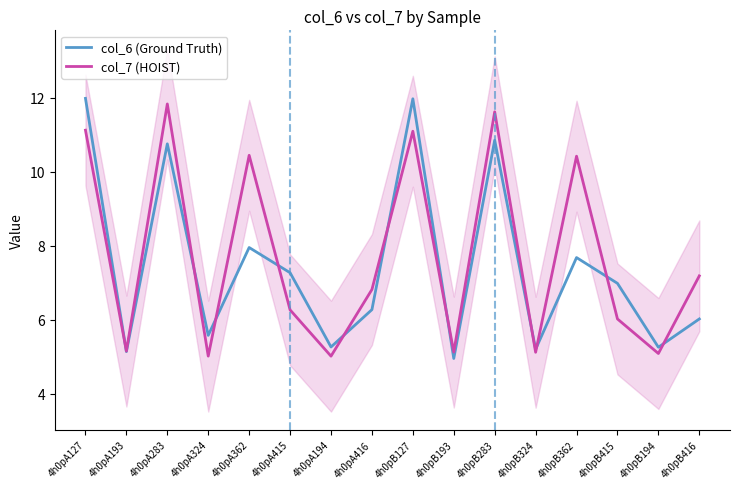

What is the difference between the maximum and second lowest values in the col_6 (Ground Truth) series?

6.8